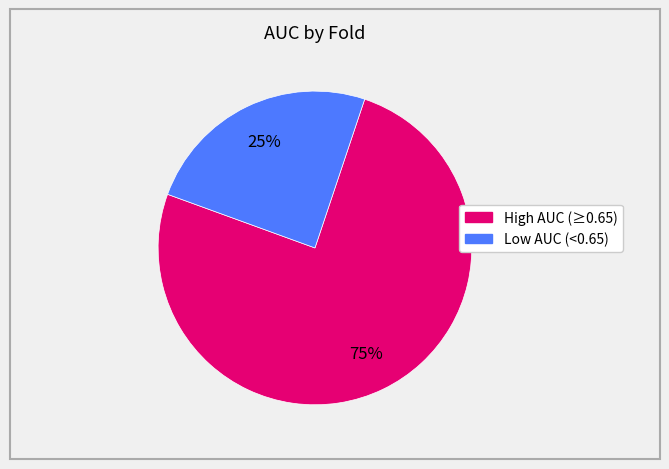

To the nearest percent, what is the average slice percentage?

50%